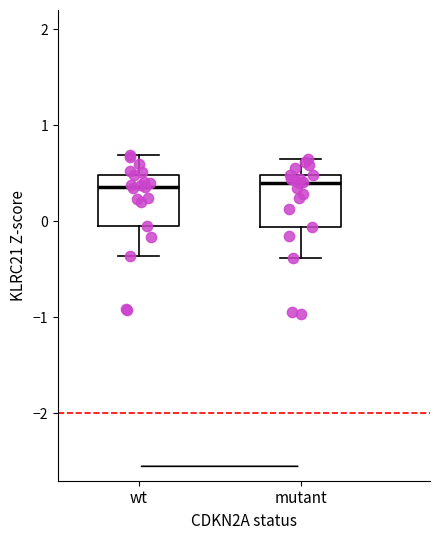

Where is the upper edge of the box for mutant on the y-axis? The values are not printed on the chart, so give them approximately, as read against the axis.

0.5